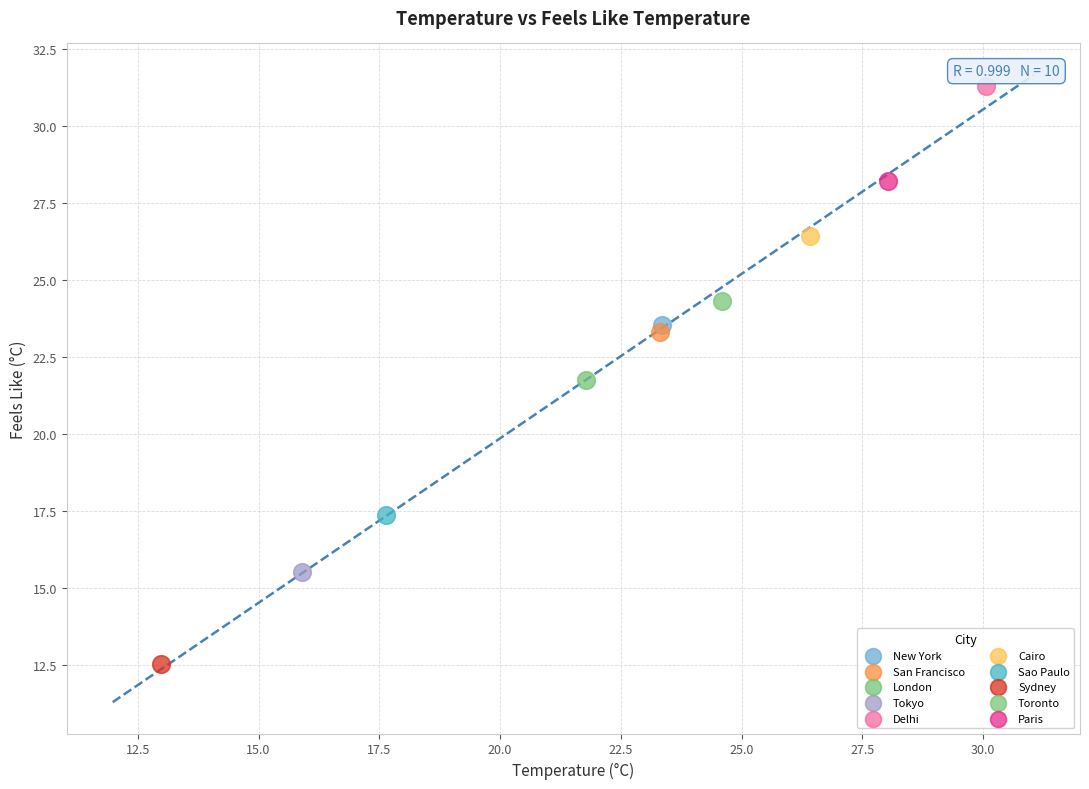

What are all the series names shown in the legend?

New York, San Francisco, London, Tokyo, Delhi, Cairo, Sao Paulo, Sydney, Toronto, Paris